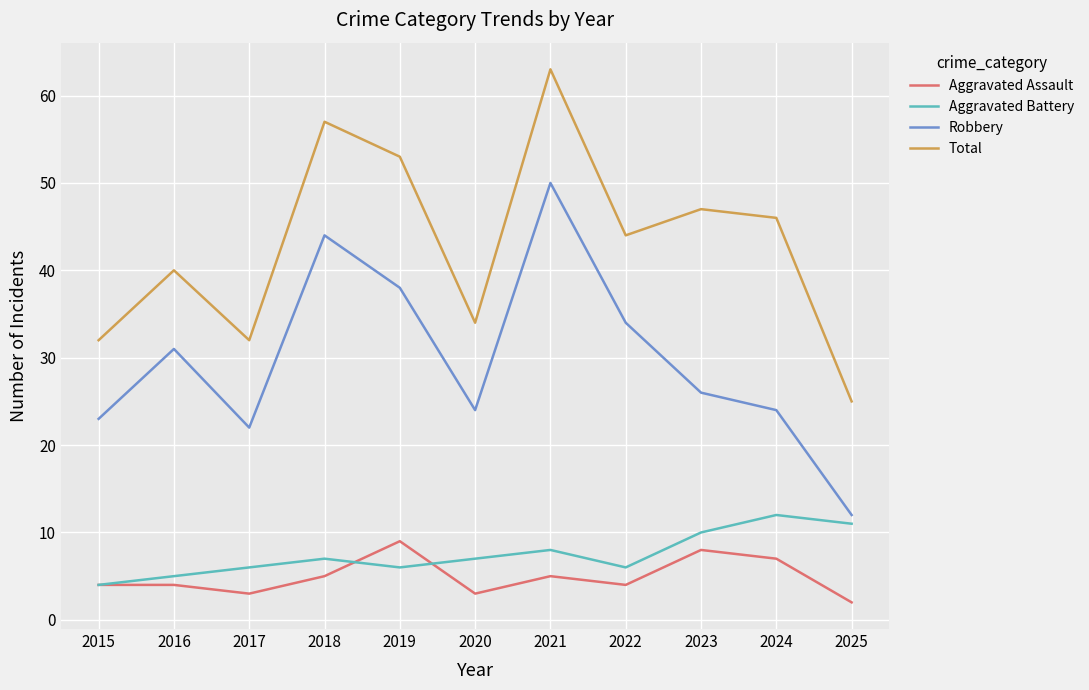

True or false: Total and Aggravated Battery cross at least once.

False